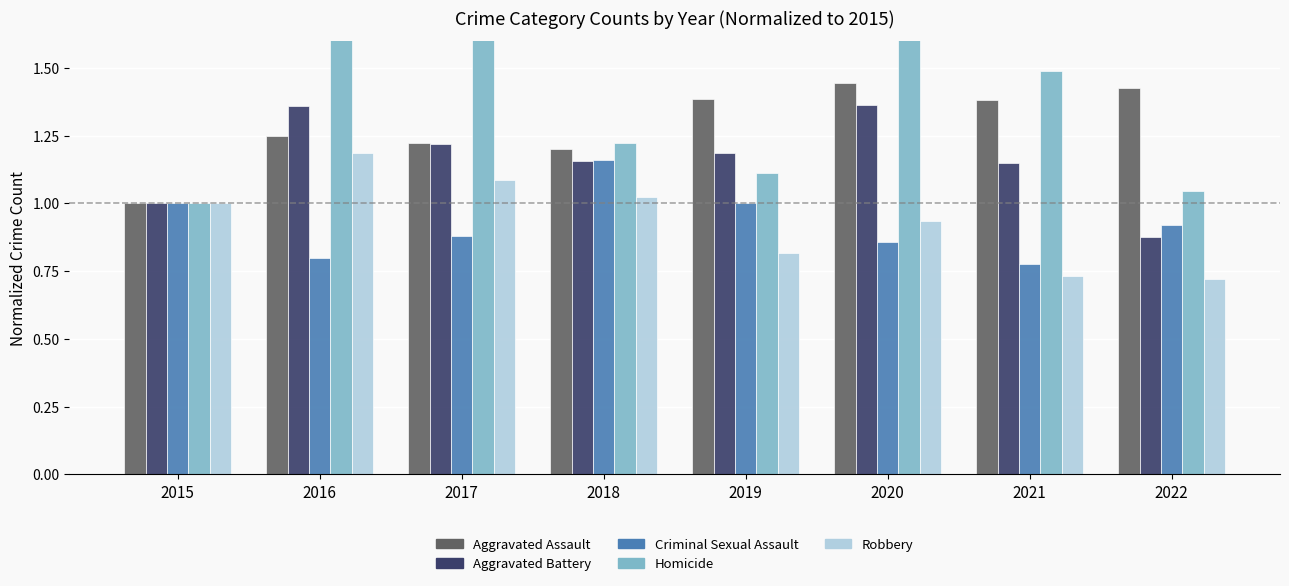

Between 2015 and 2018, which series saw the biggest shift?

Homicide